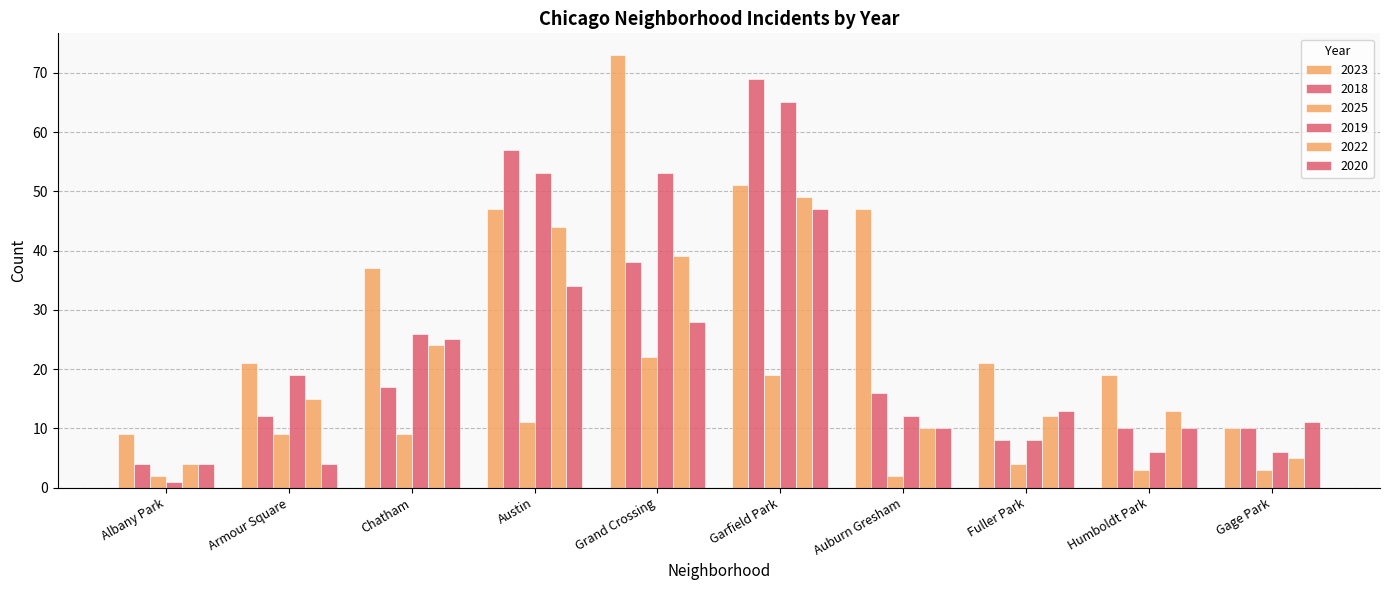

How many series are shown in this chart?

6